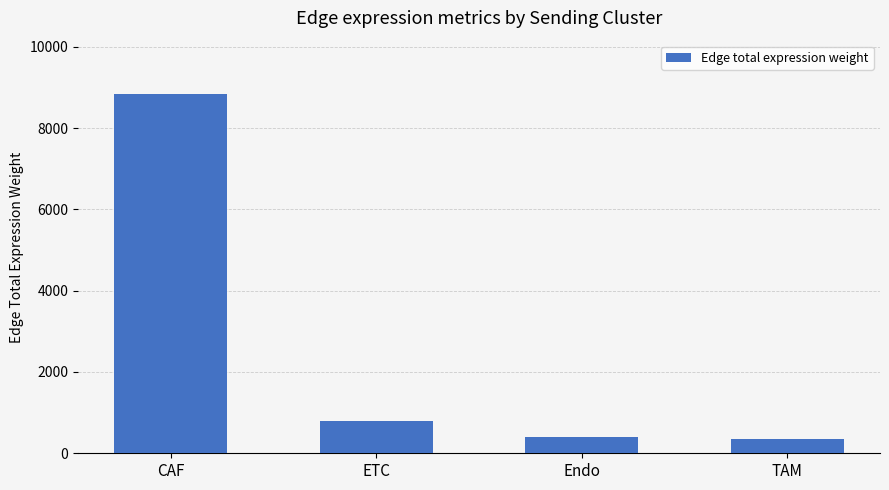

What position from the right is ETC?

3